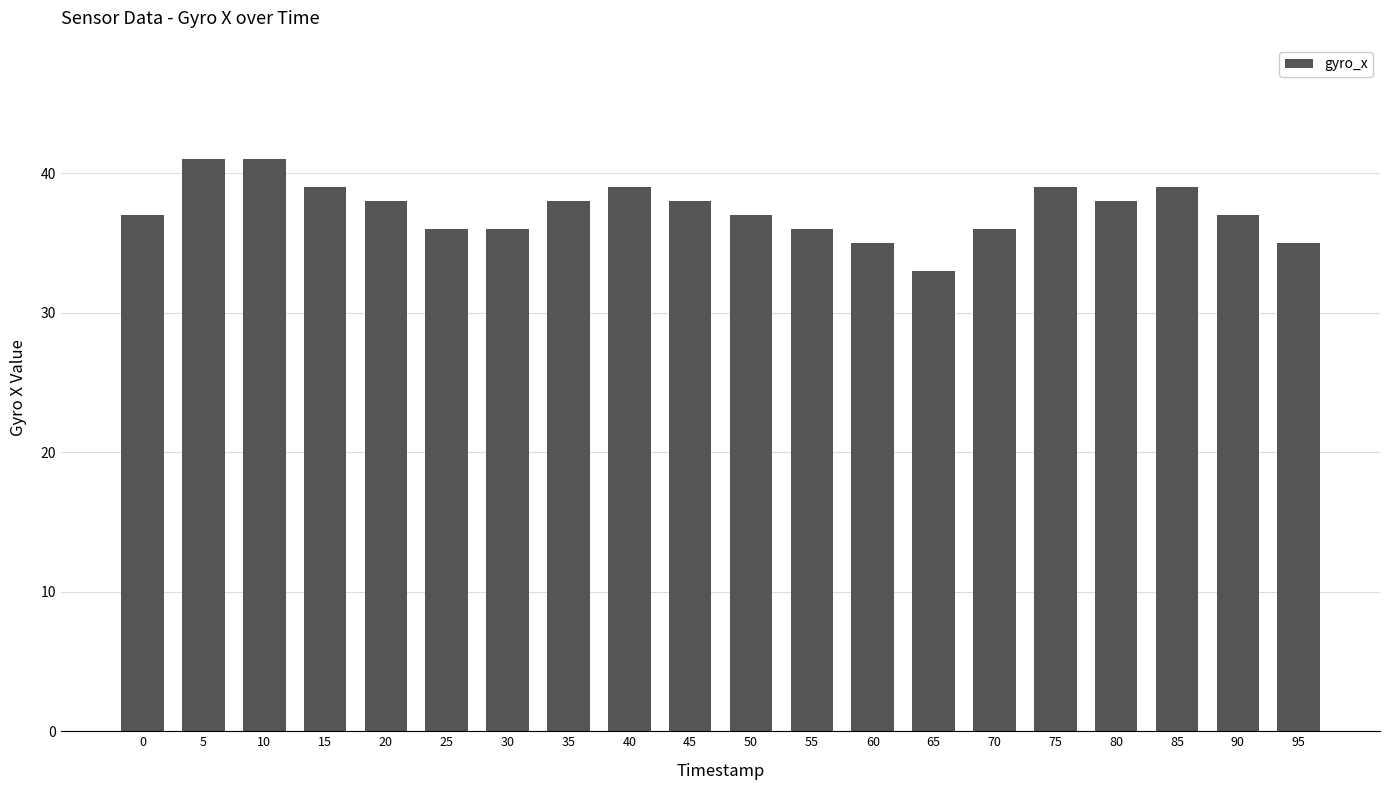

Is it true that the value at 35 is 38?

True